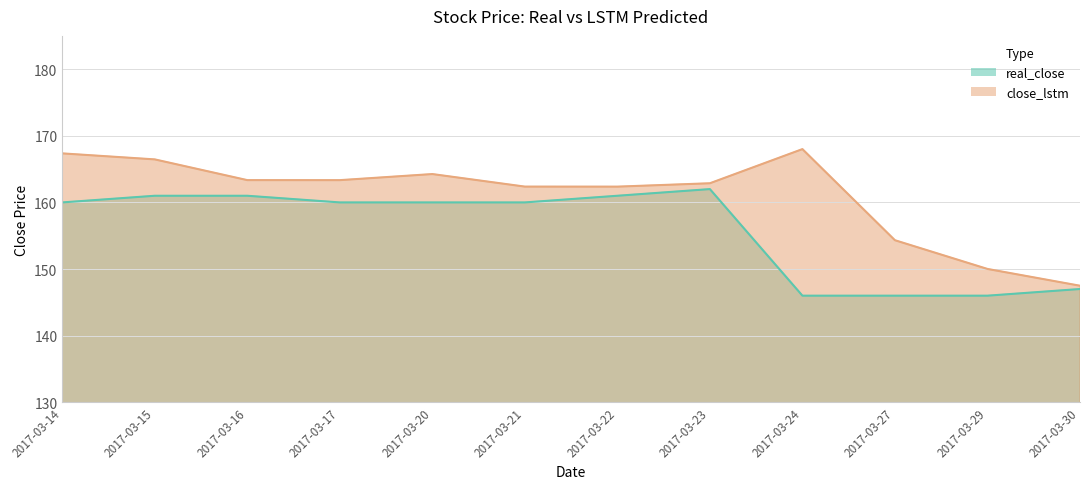

What is the average value of the real_close series?

155.8